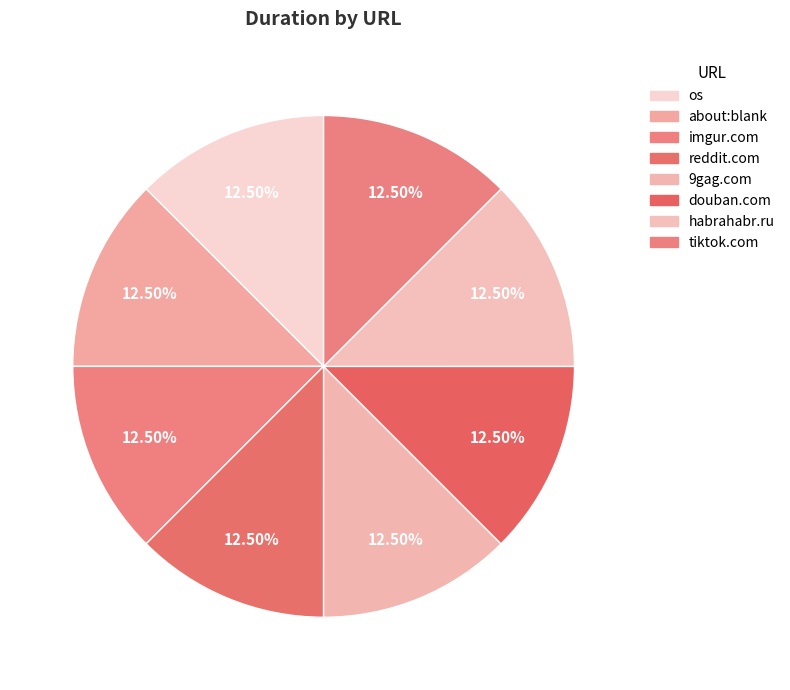

Count the number of slices in the pie.

8